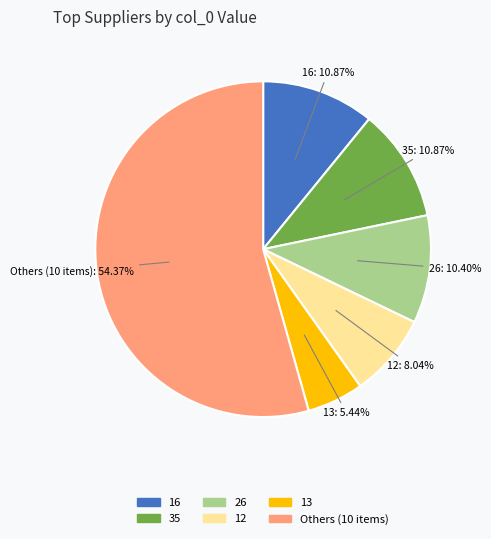

How many slices are in this pie chart?

6